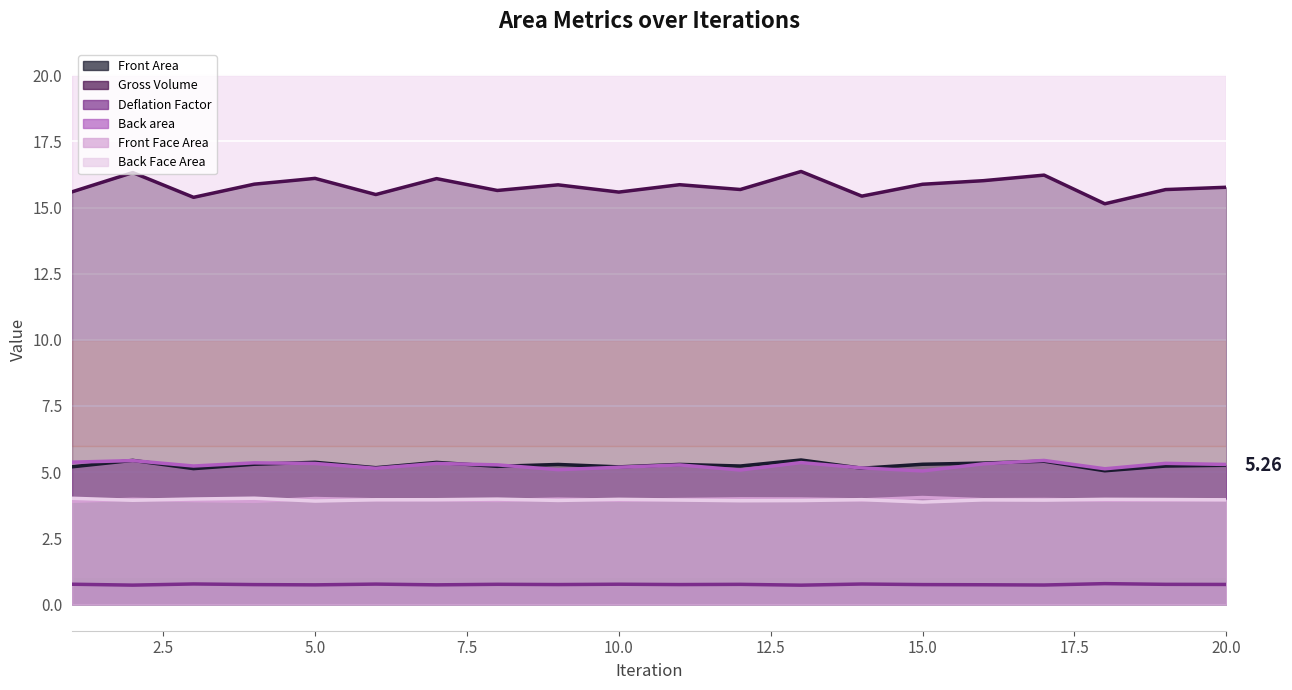

How many lines are shown in the chart?

6